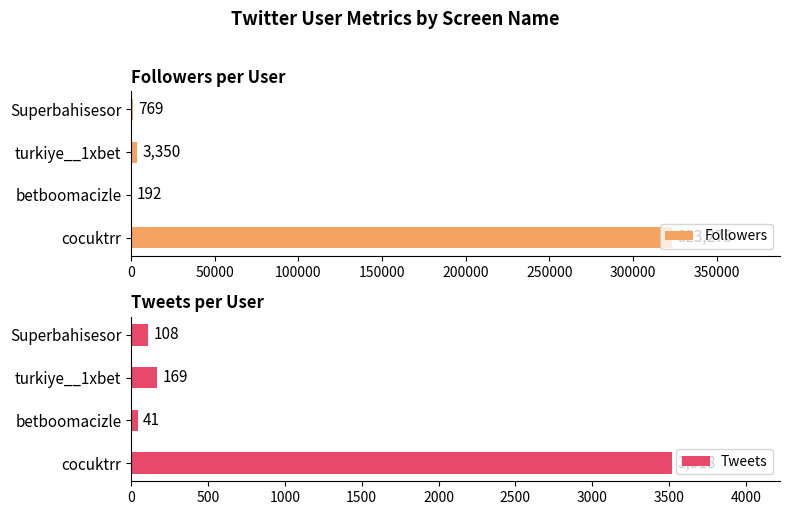

Which series has the widest spread of values?

Followers